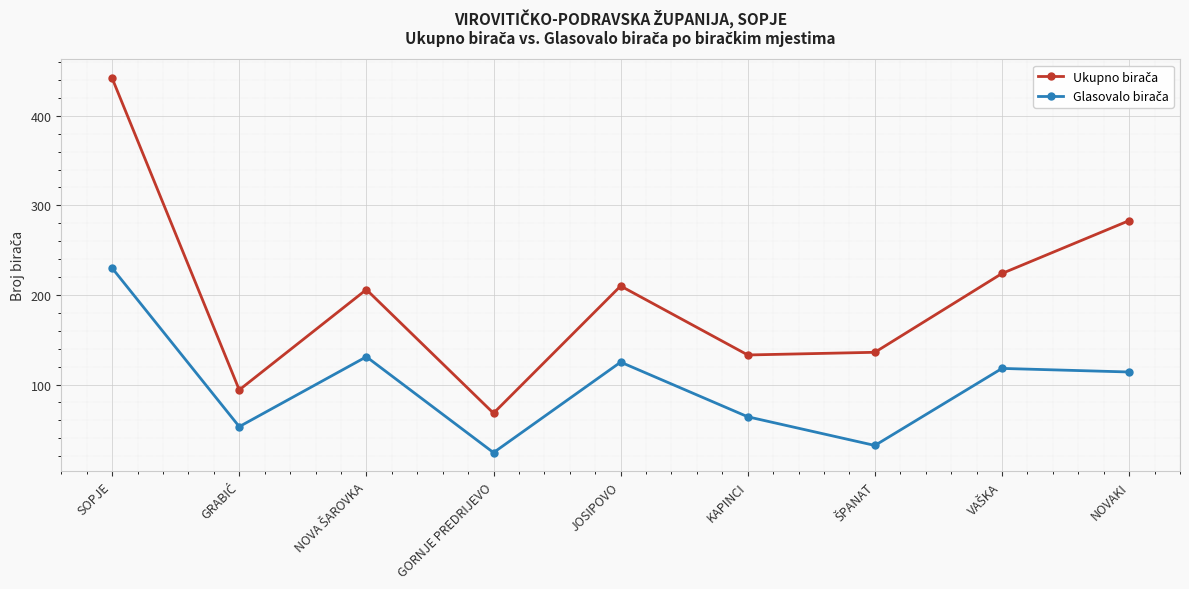

At which category is the sum across all series the highest?

SOPJE